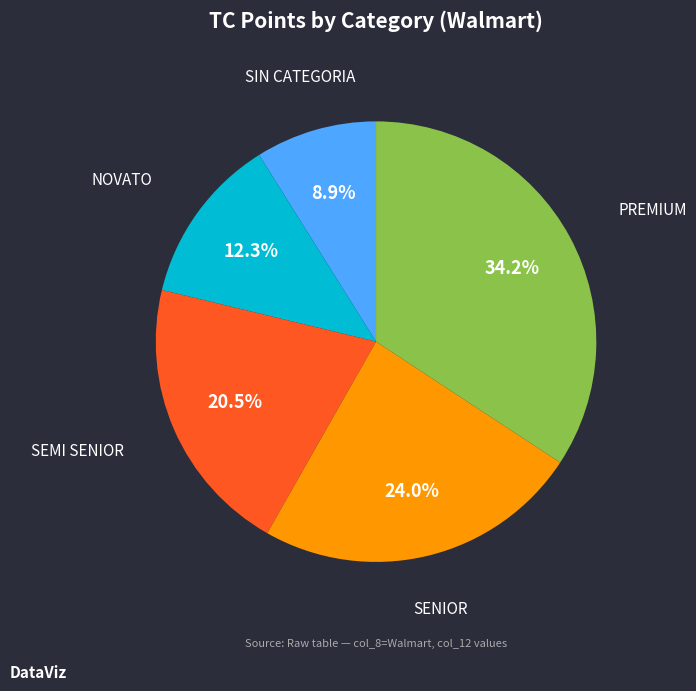

Is there any slice that represents more than half of the pie?

No